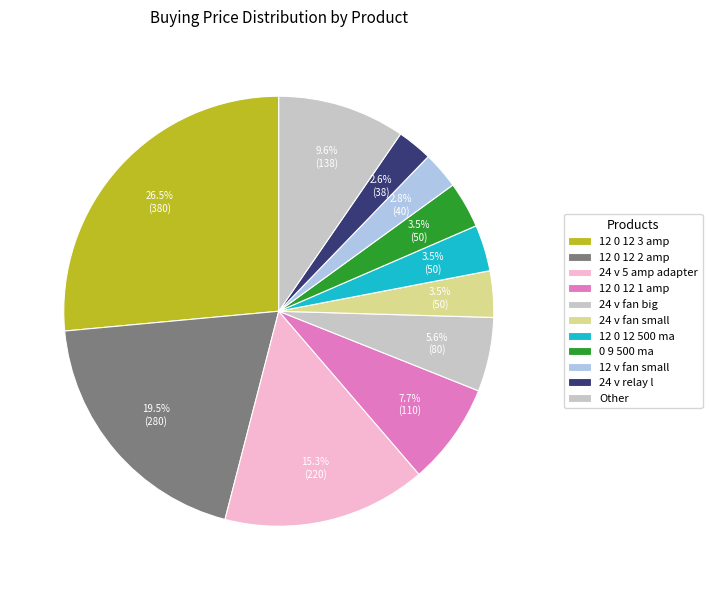

Which slice is the largest?

12 0 12 3 amp